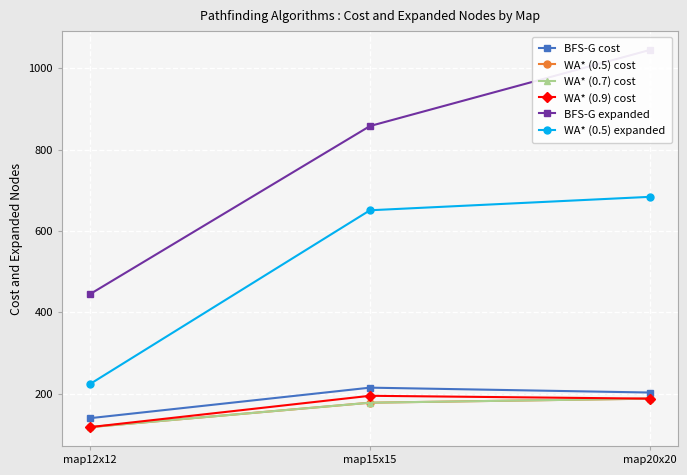

Which category has the highest value in the WA* (0.9) cost series?

map15x15